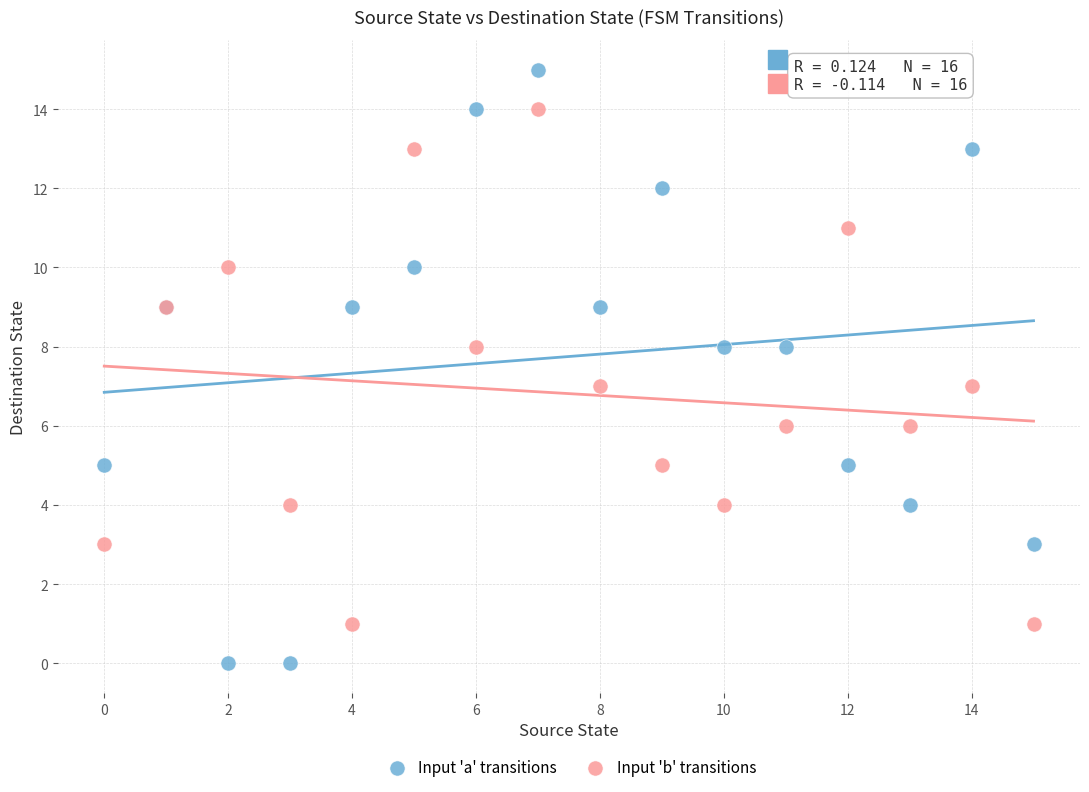

Which series has the largest Y range (max minus min)?

Input 'a' transitions